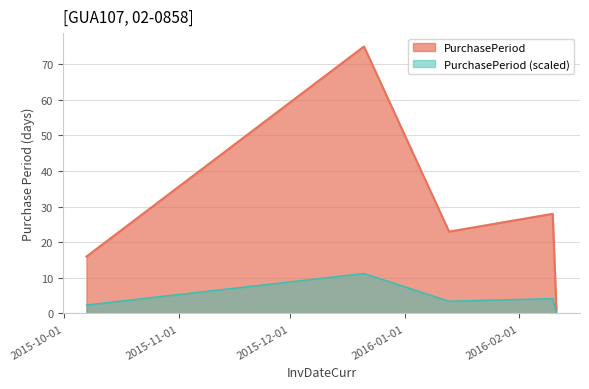

How many interior local valleys (lower than both neighbors) does the data have?

1